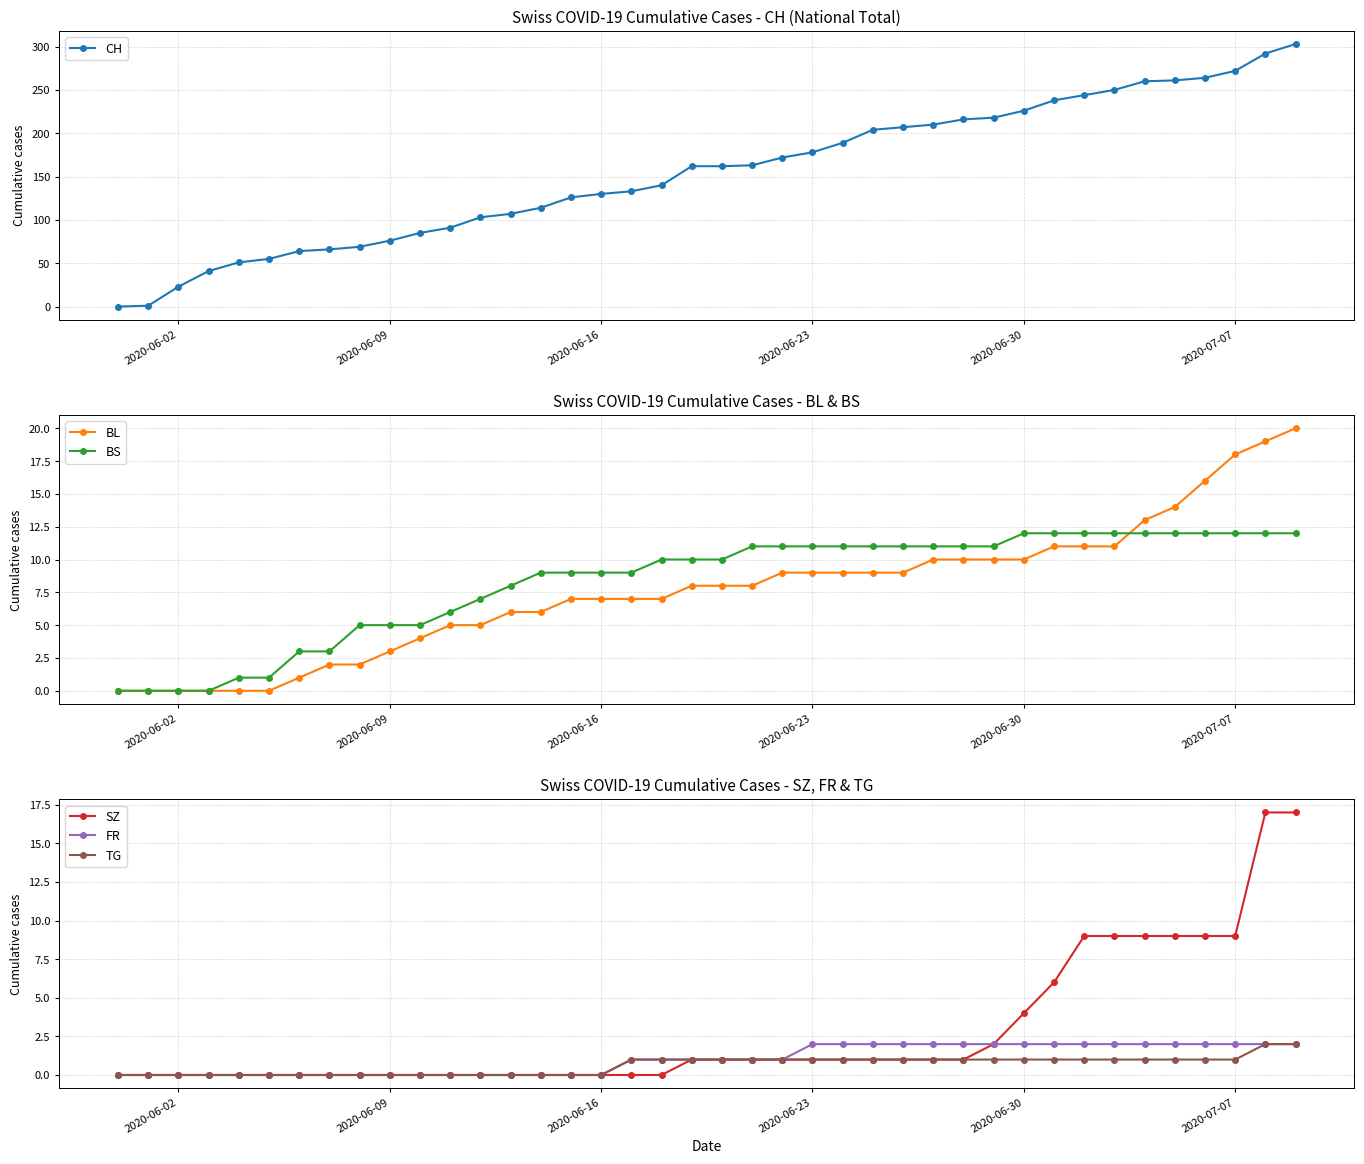

How many lines are shown in the chart?

6